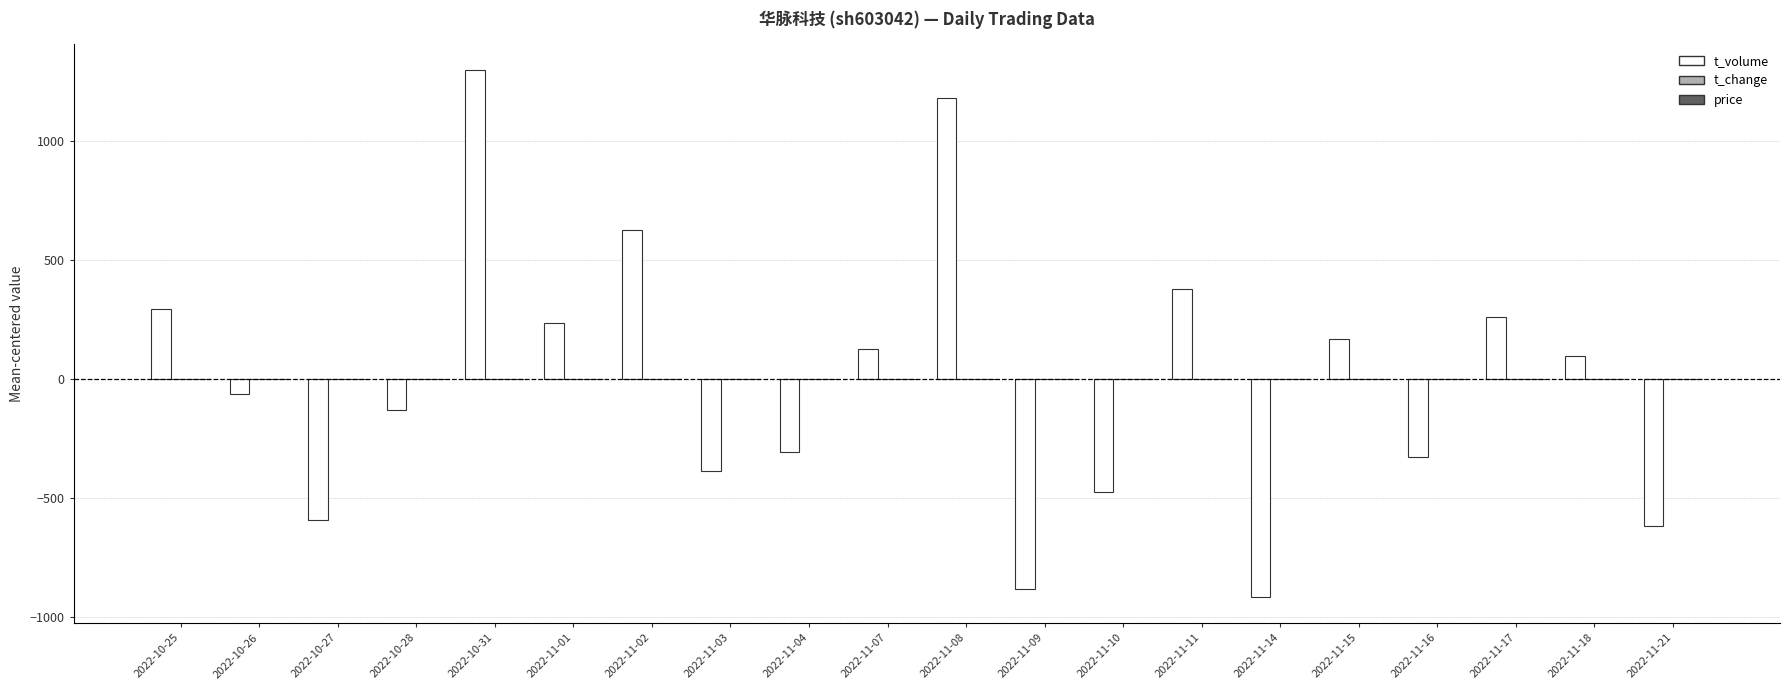

What is the maximum value shown in the chart?

1297.8